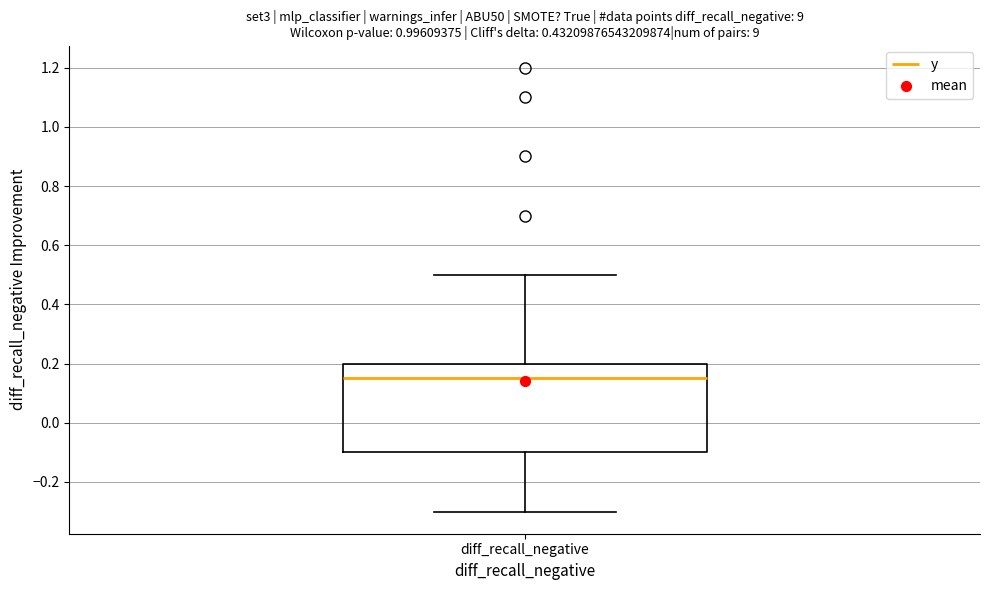

Where does the upper whisker of the box for diff_recall_negative end on the y-axis? The values are not printed on the chart, so give them approximately, as read against the axis.

0.50